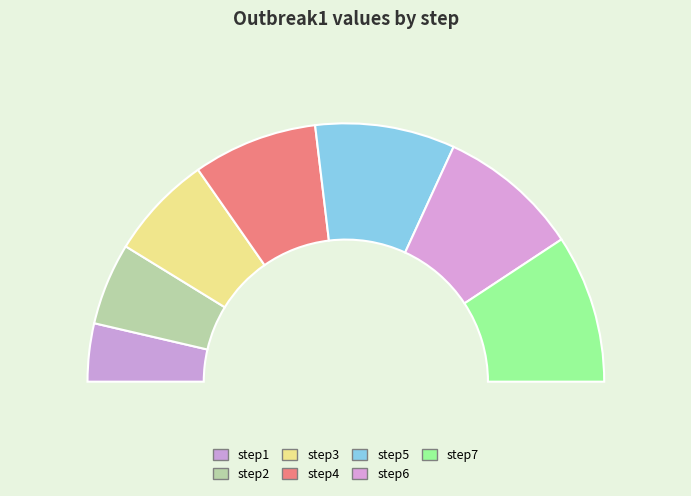

Which slice is the largest?

step7